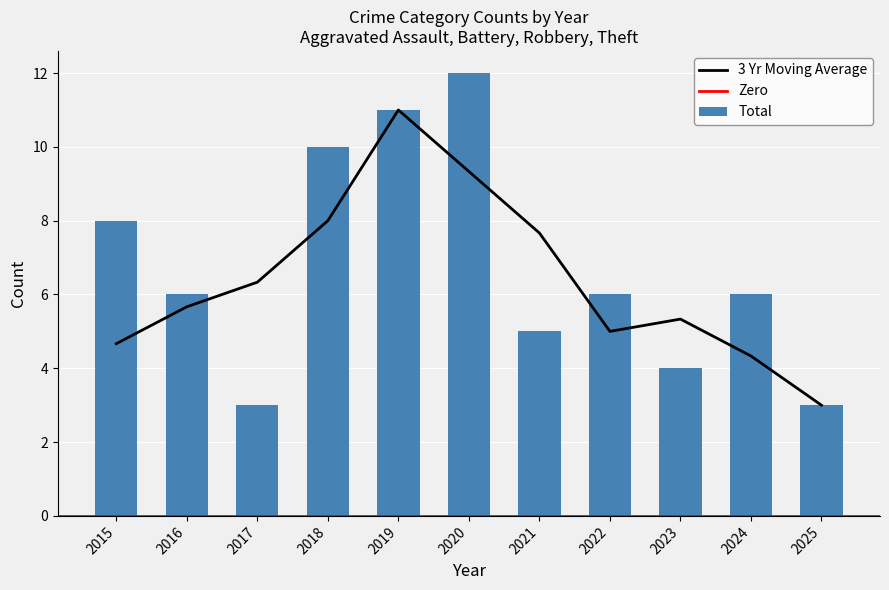

At how many categories does at least one series exceed 11?

1